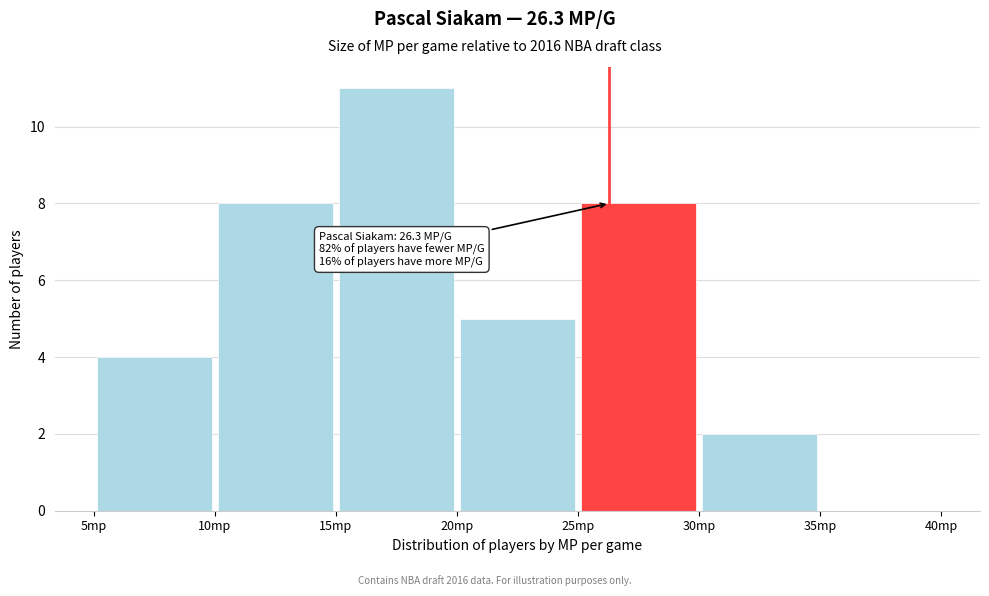

Which range on the x-axis has the tallest bar?

15 to 20